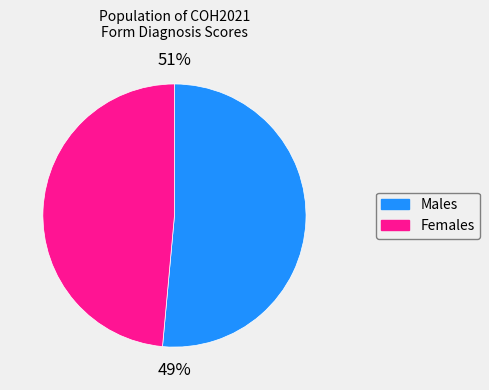

Is it true that 2 is 9% of the pie?

False